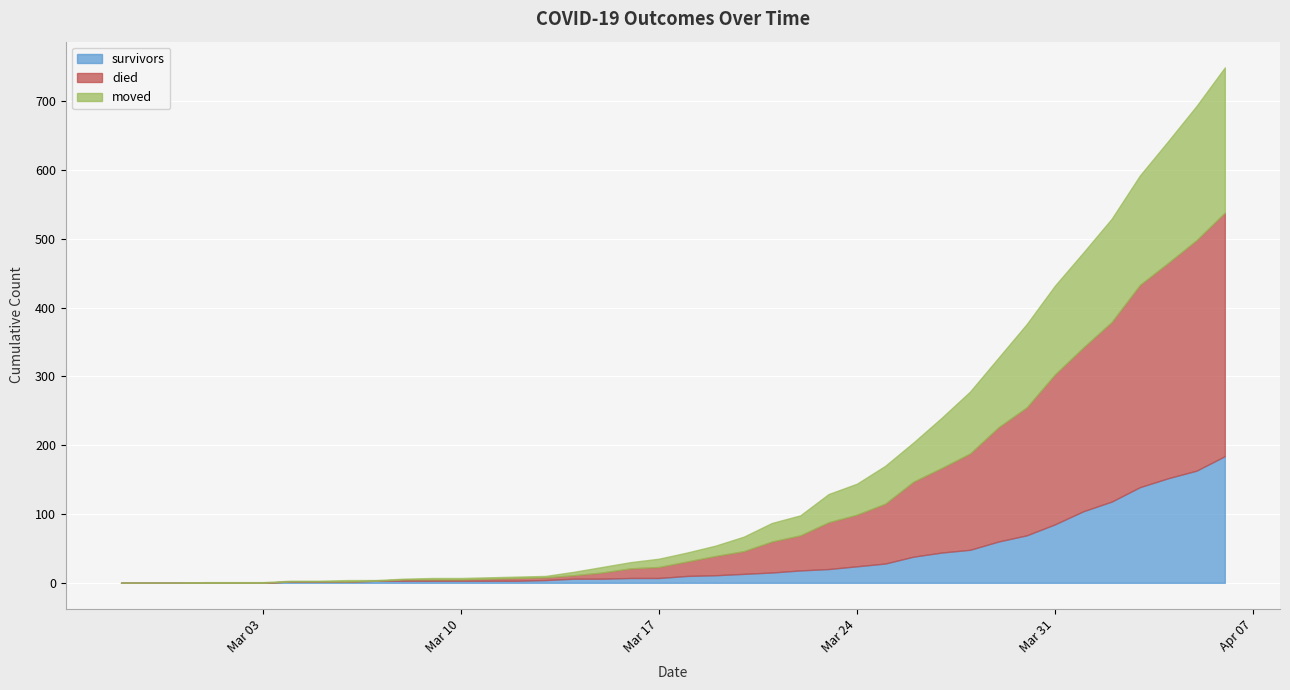

What is the average value of the moved series?

48